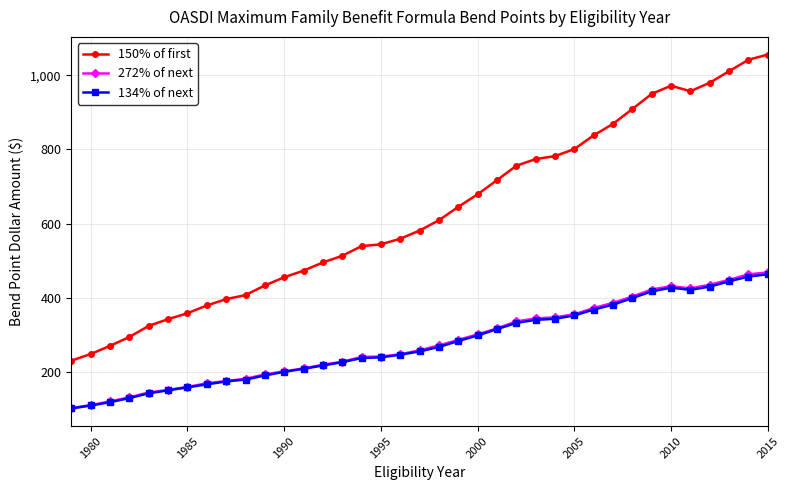

True or false: 134% of next and 150% of first intersect in this chart.

False